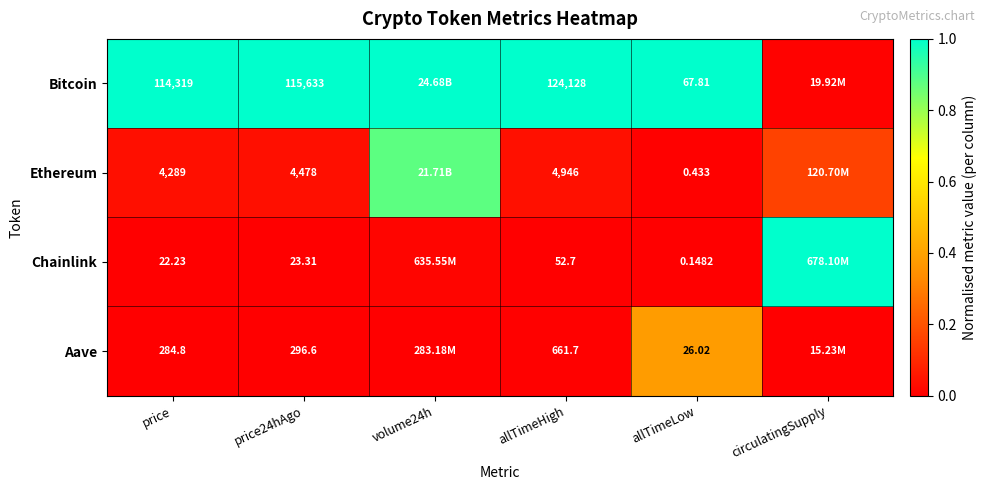

At allTimeLow, list the series in order from smallest to largest.

Chainlink, Ethereum, Aave, Bitcoin